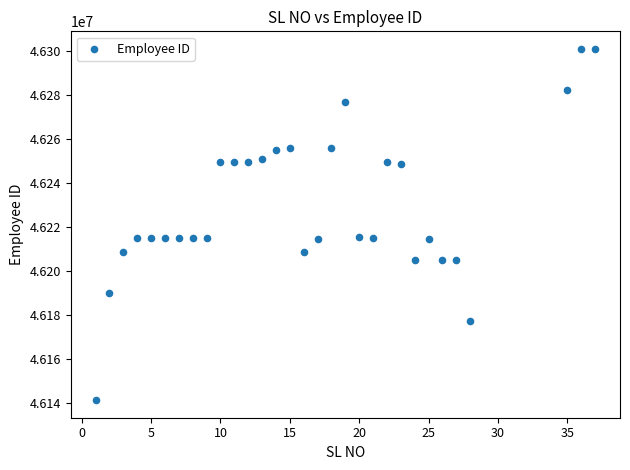

What is the range of X values (max minus min)?

36